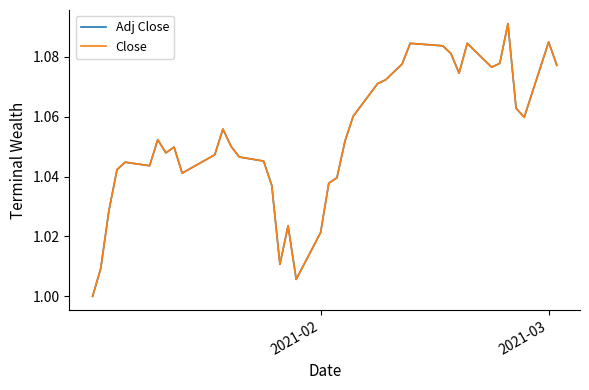

Which series has the largest range (max minus min)?

Adj Close